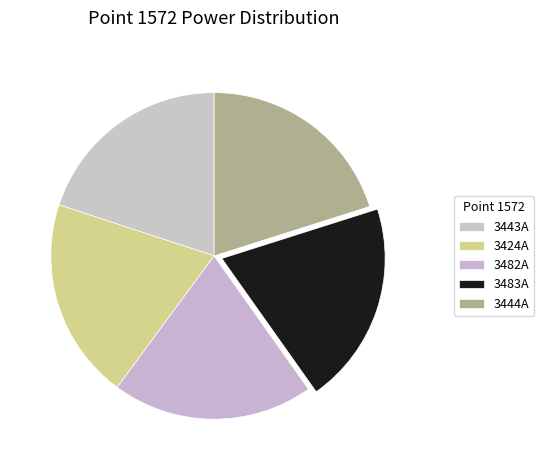

What is the change in value from 3482A to 3444A?

+0.1